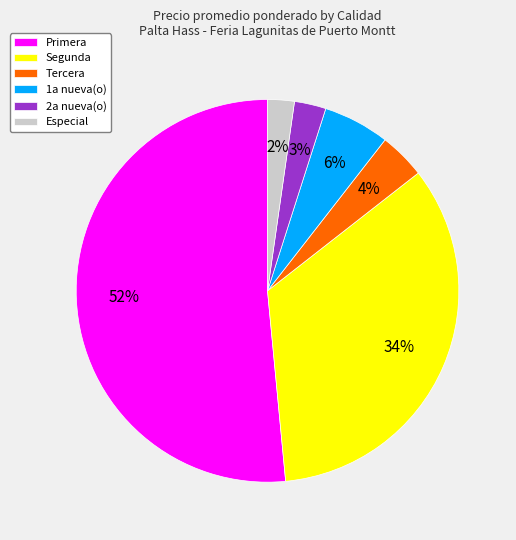

Approximately how many times larger is the value at Segunda compared to Primera?

0.7